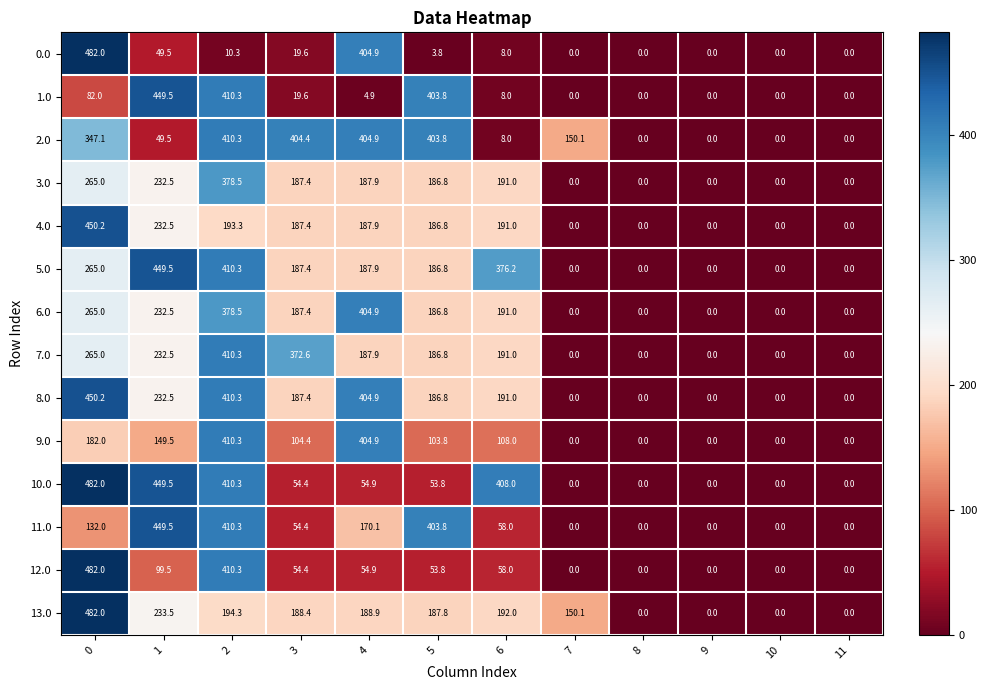

What is the approximate value of 2.0 at 4?

404.9